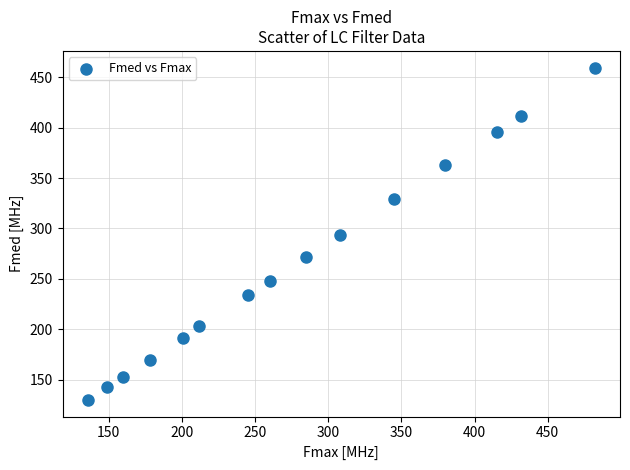

What is the range of X values (max minus min)?

346.0